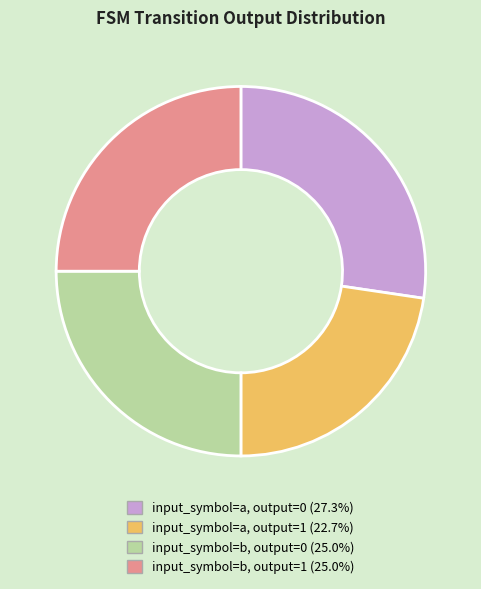

Which slice is the largest?

input_symbol=a, output=0